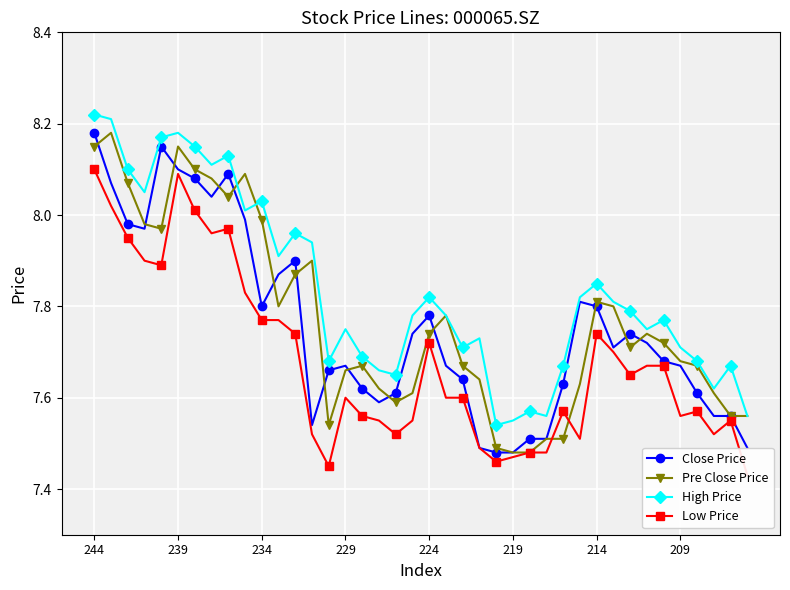

What is the value of the High Price point at the 17th from the left?

7.7